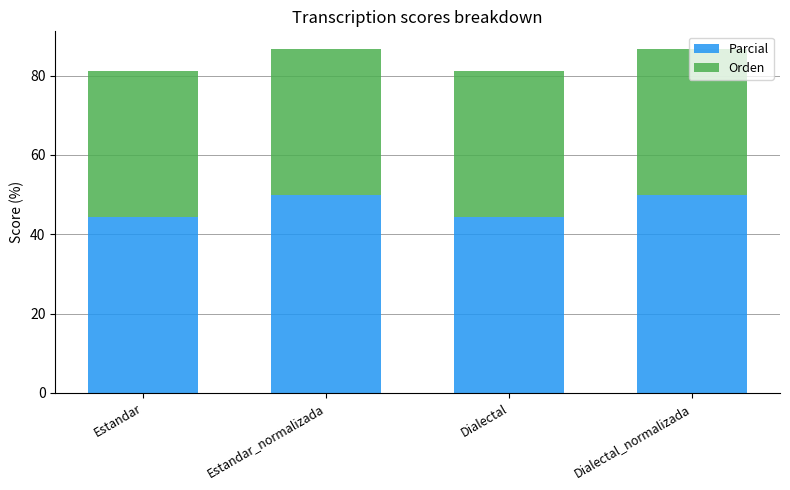

What is the sum of the Parcial values at Dialectal_normalizada and Estandar?

94.4